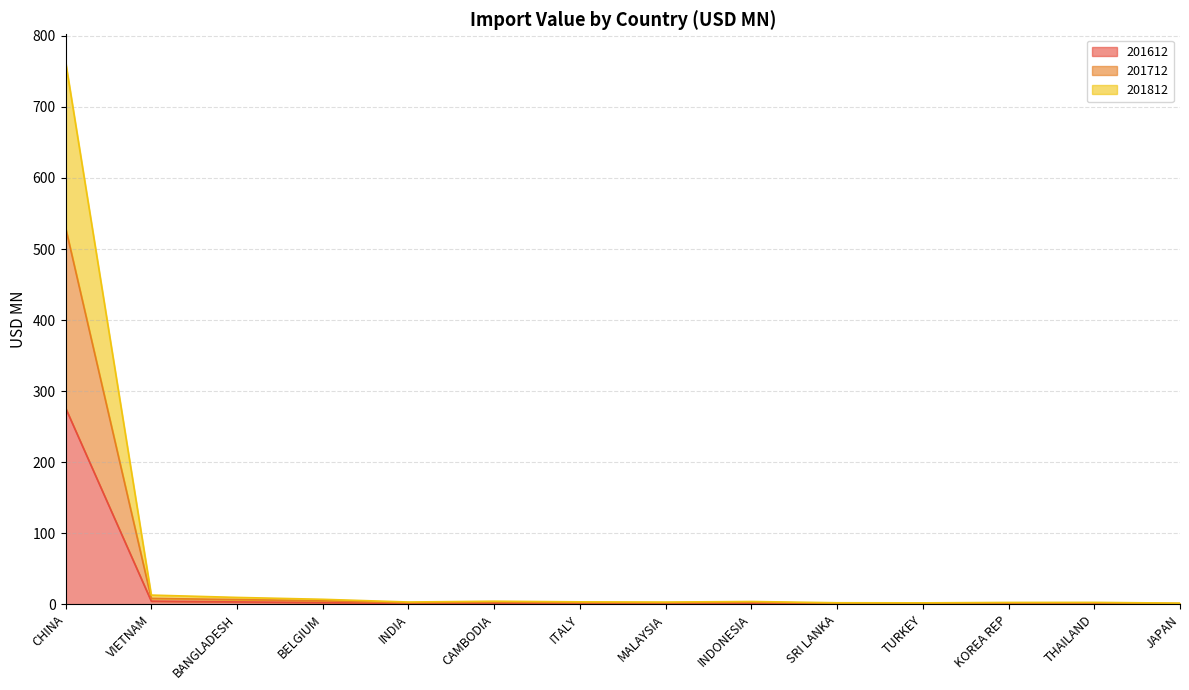

Does the chart display data point markers on the line(s)?

No